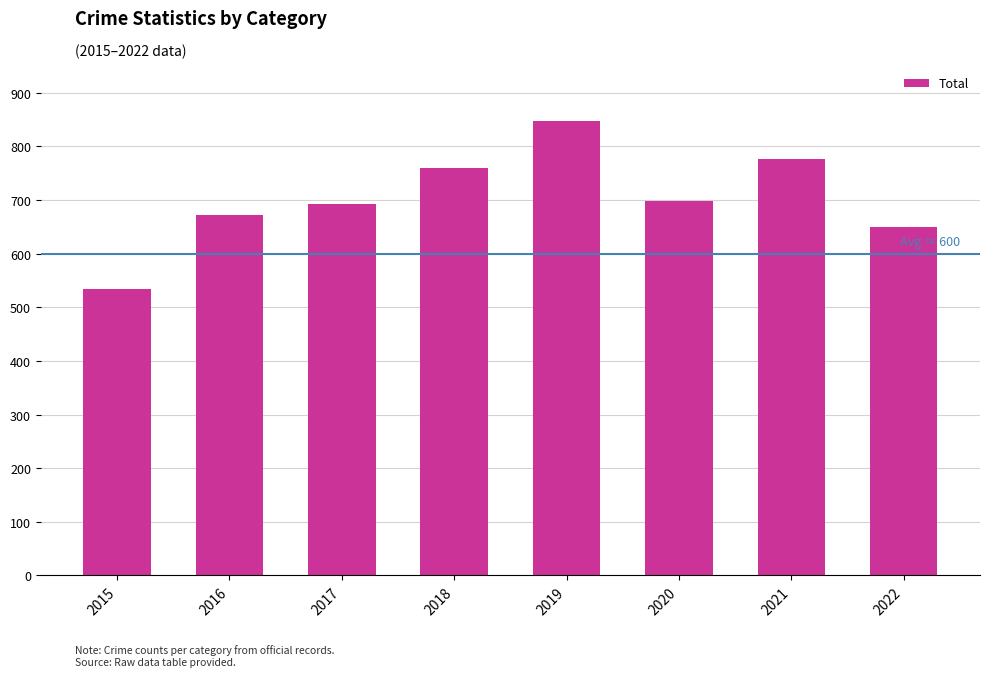

Which has a higher value, 2017 or 2021?

2021